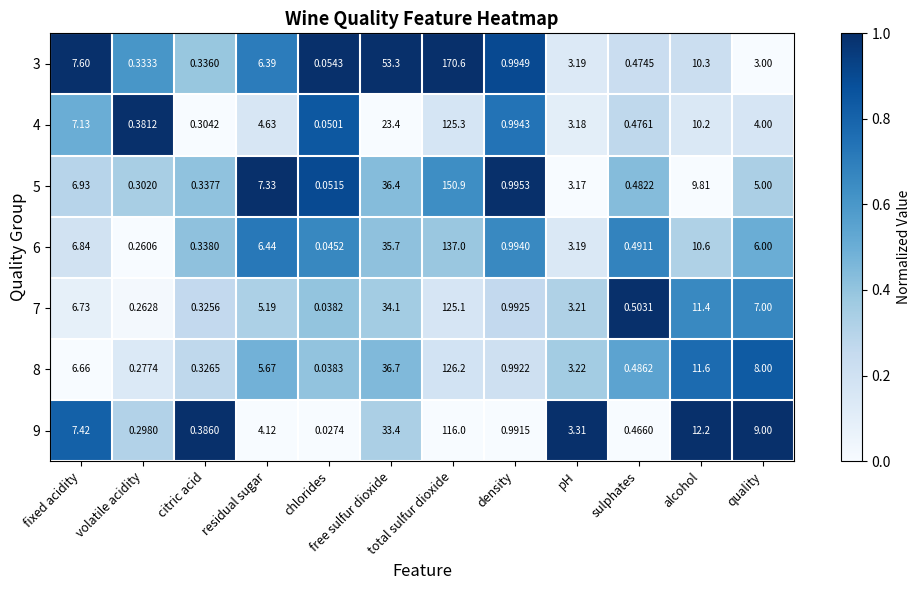

At which label does 8 first exceed 5?

fixed acidity